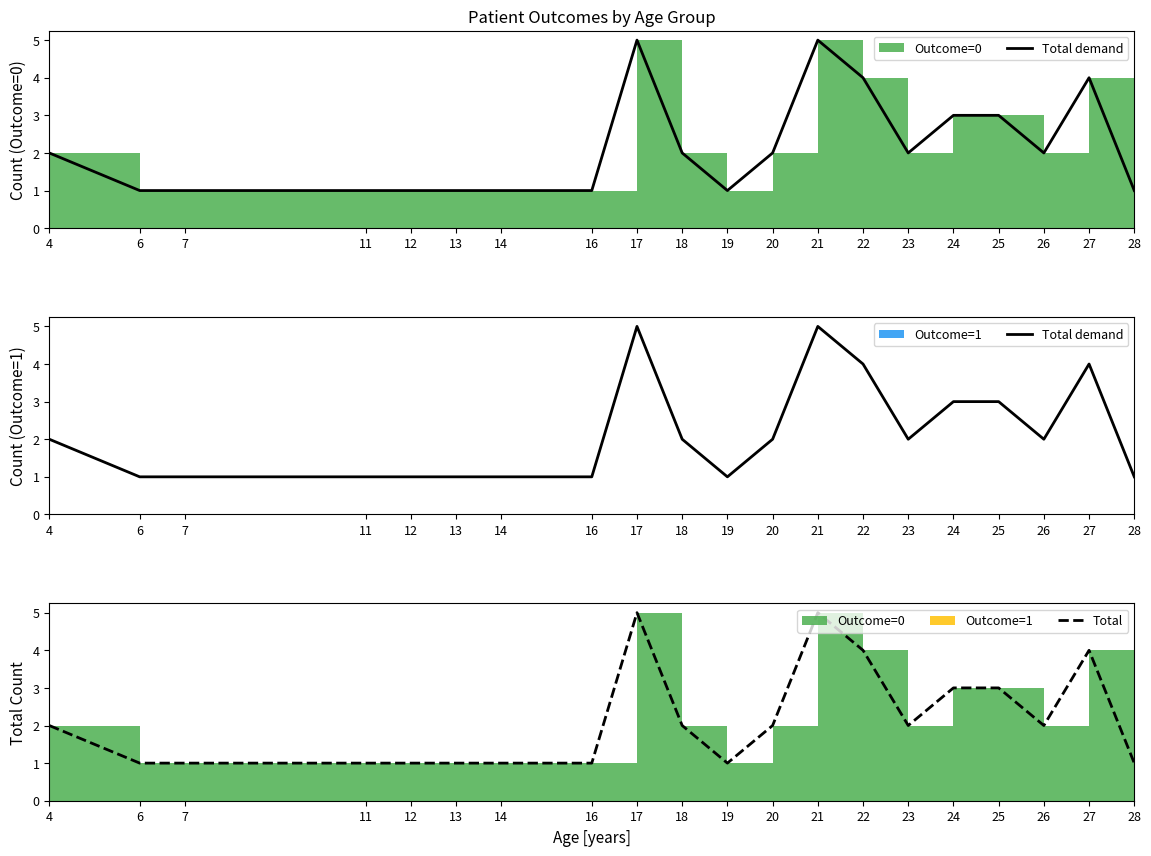

Where is the first local minimum for Total?

19